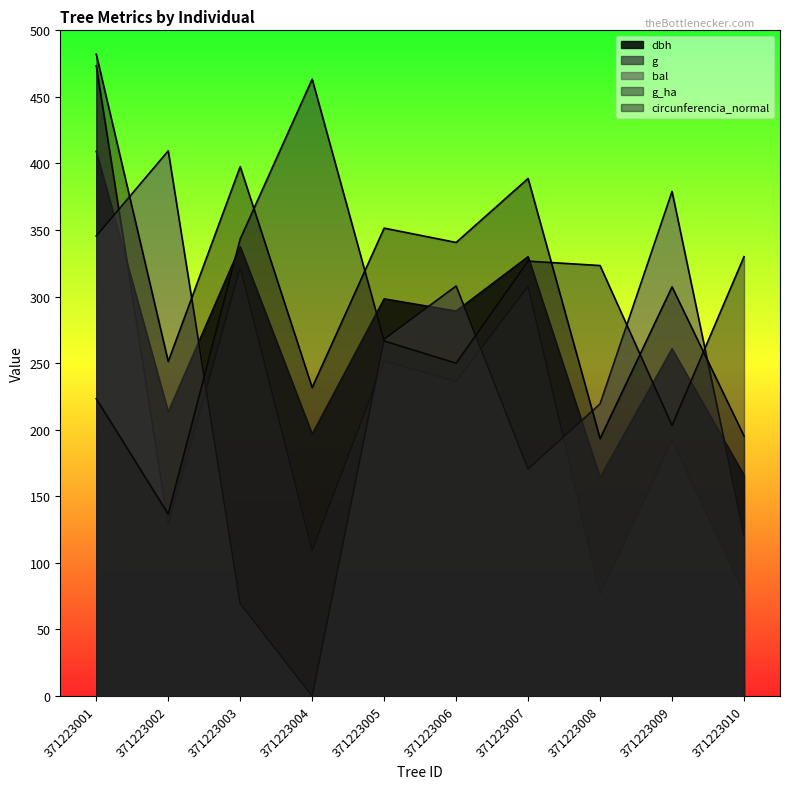

At which label does g_ha first exceed 323?

371223003